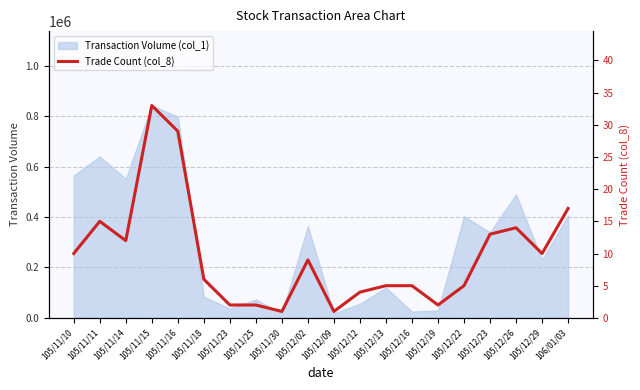

Reading left to right, extract all data points from this chart.

105/11/10=10	105/11/11=15	105/11/14=12	105/11/15=33	105/11/16=29	105/11/18=6	105/11/23=2	105/11/25=2	105/11/30=1	105/12/02=9	105/12/09=1	105/12/12=4	105/12/13=5	105/12/16=5	105/12/19=2	105/12/22=5	105/12/23=13	105/12/26=14	105/12/29=10	106/01/03=17